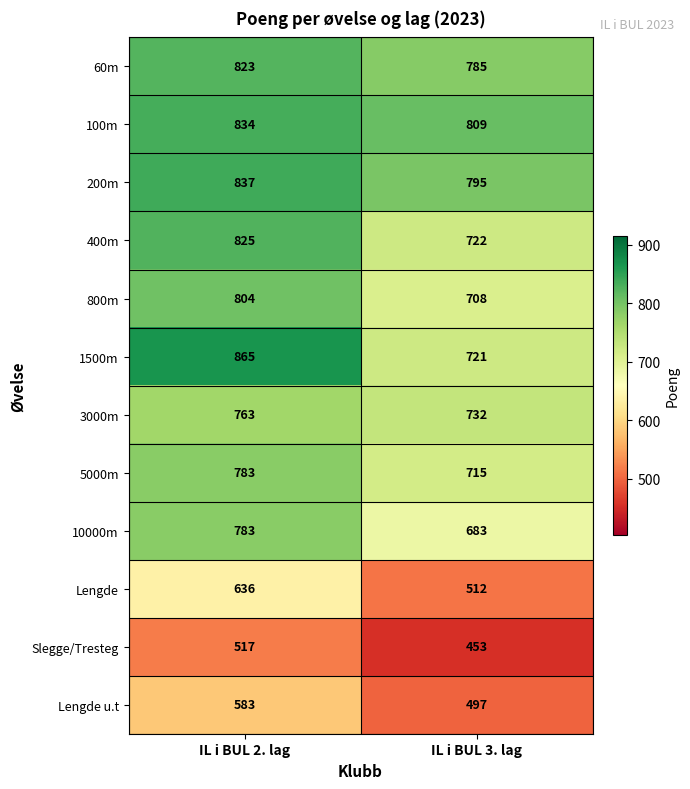

What is the minimum value for Slegge/Tresteg?

453